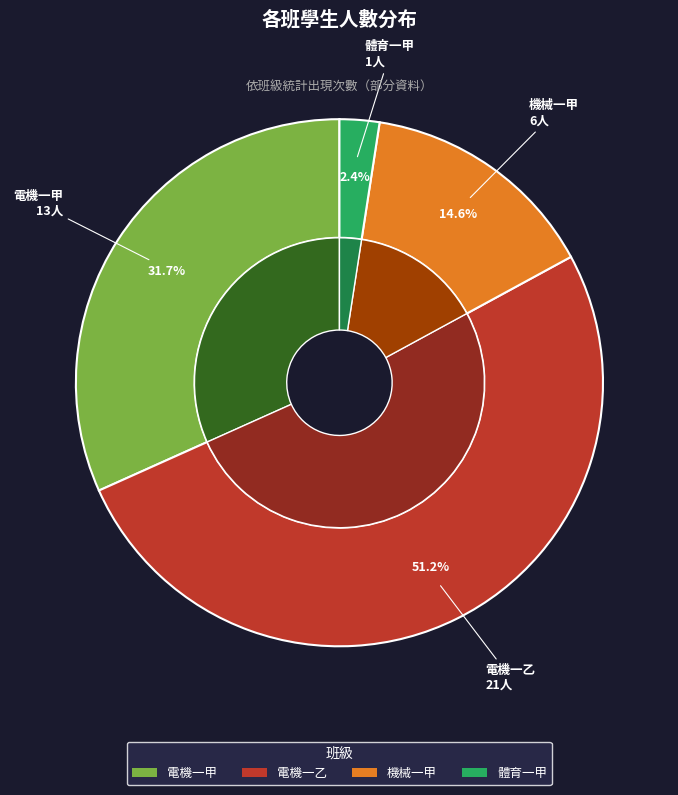

True or false: 機械一甲 accounts for 15% of the total.

True